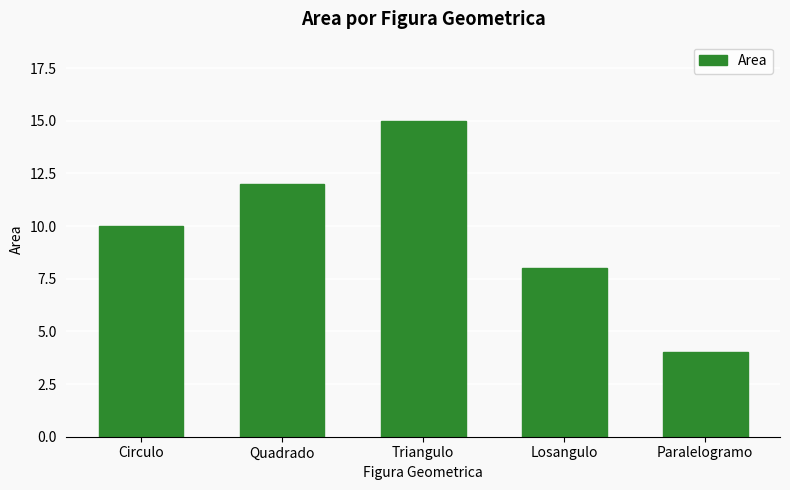

Rank the categories by value from lowest to highest.

Paralelogramo, Losangulo, Circulo, Quadrado, Triangulo